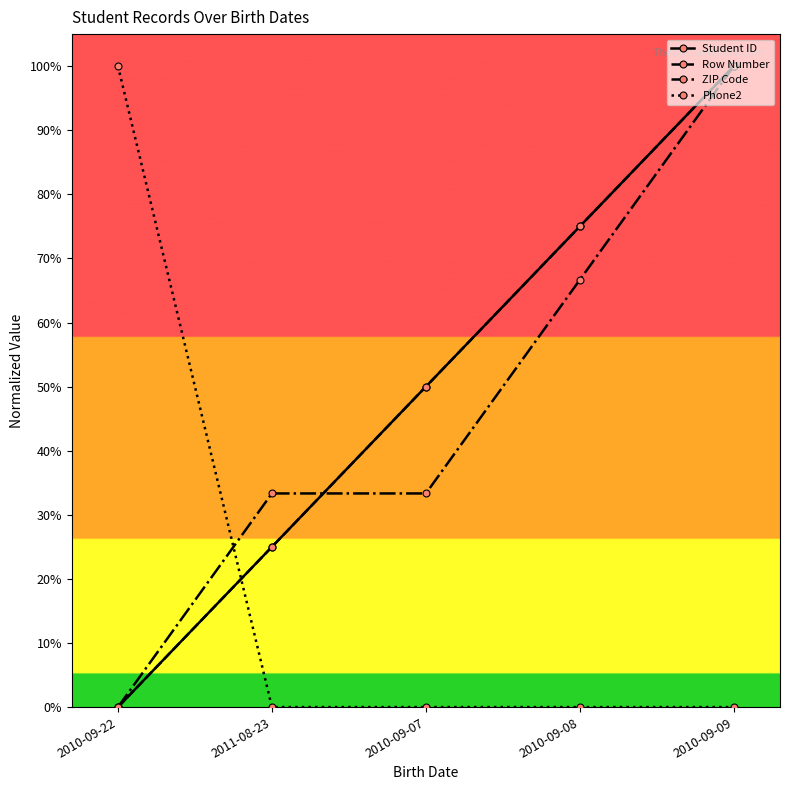

Rank the series at 2010-09-08 from lowest to highest value.

Phone2, ZIP Code, Student ID, Row Number